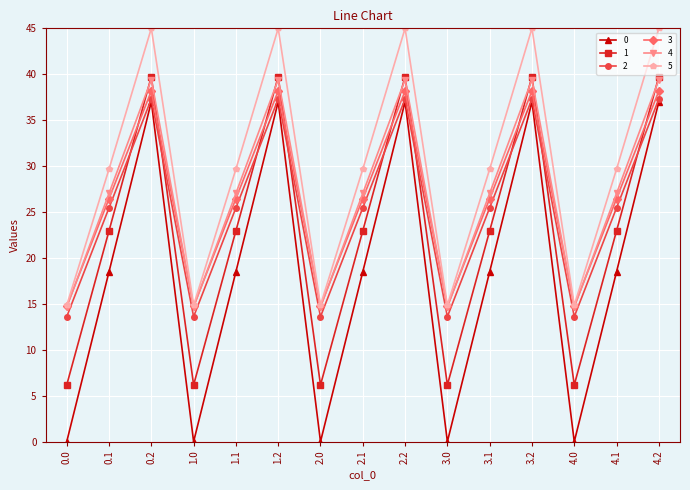

Which series has the largest total across all categories?

5